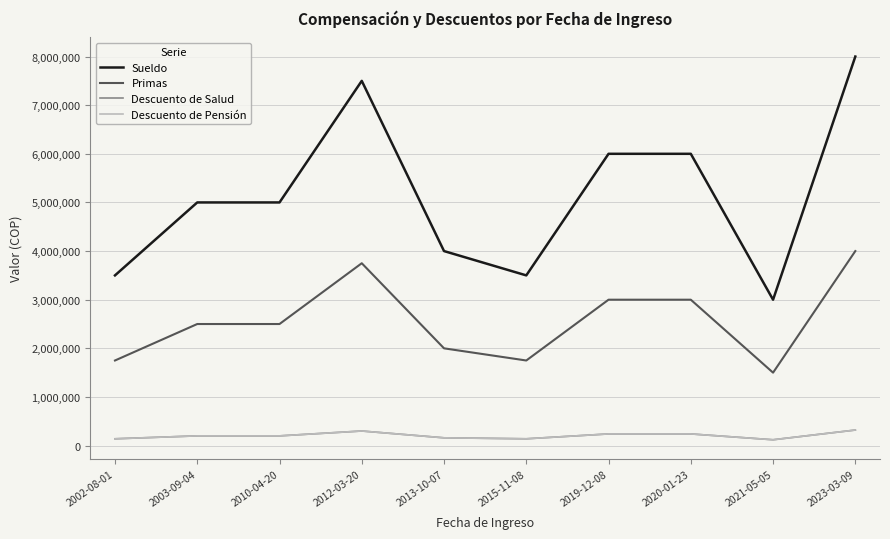

What is the value of the Descuento de Pensión point at the 5th from the left?

160000